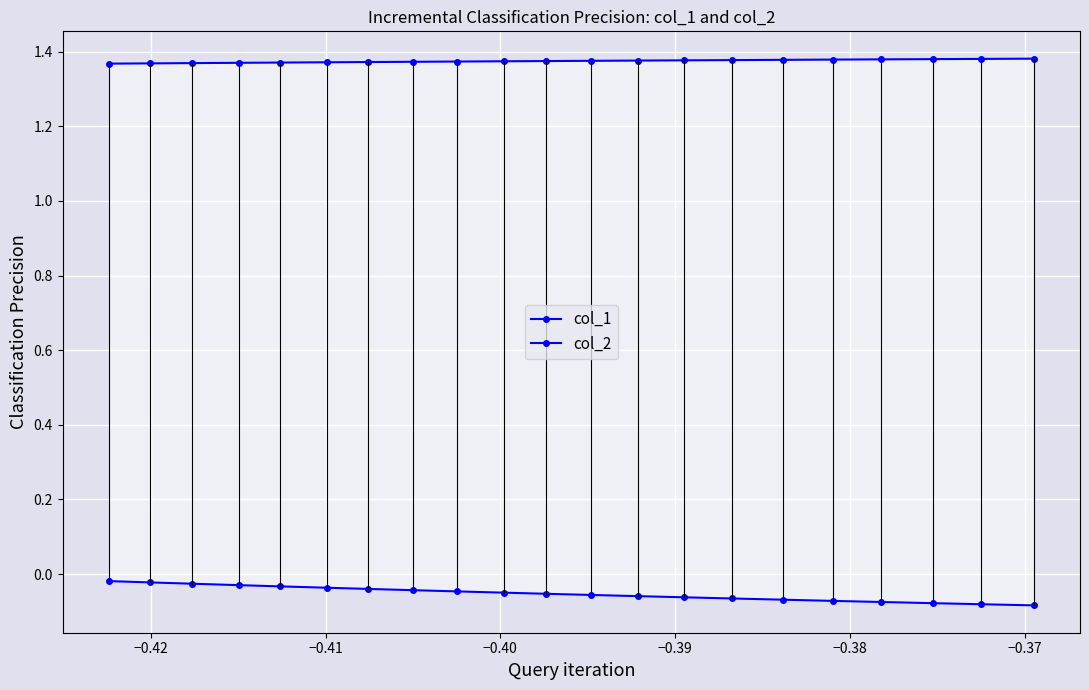

Reading right to left, extract all data points from this chart.

col_1: -0.0	-0.0	-0.0	-0.0	-0.0	-0.0	-0.0	-0.0	-0.0	-0.0	-0.1	-0.1	-0.1	-0.1	-0.1	-0.1	-0.1	-0.1	-0.1	-0.1	-0.1
col_2: 1.4	1.4	1.4	1.4	1.4	1.4	1.4	1.4	1.4	1.4	1.4	1.4	1.4	1.4	1.4	1.4	1.4	1.4	1.4	1.4	1.4